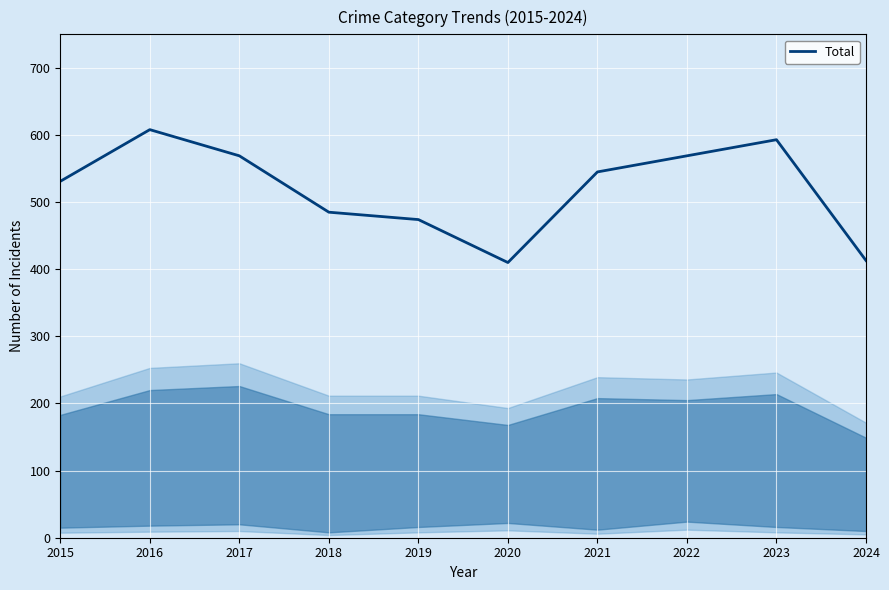

What is the change in value from 2017 to 2023?

+24